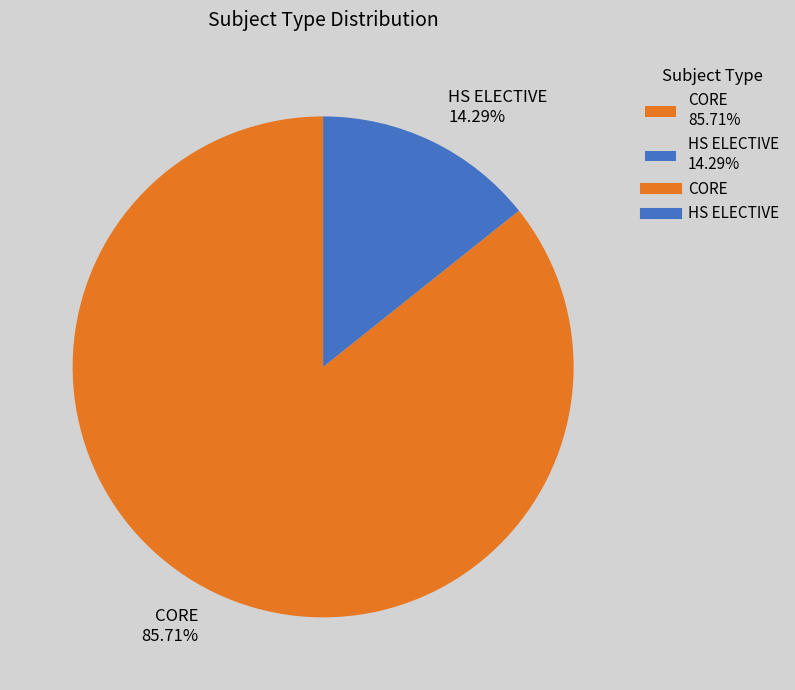

To the nearest percent, what portion does CORE represent?

86%